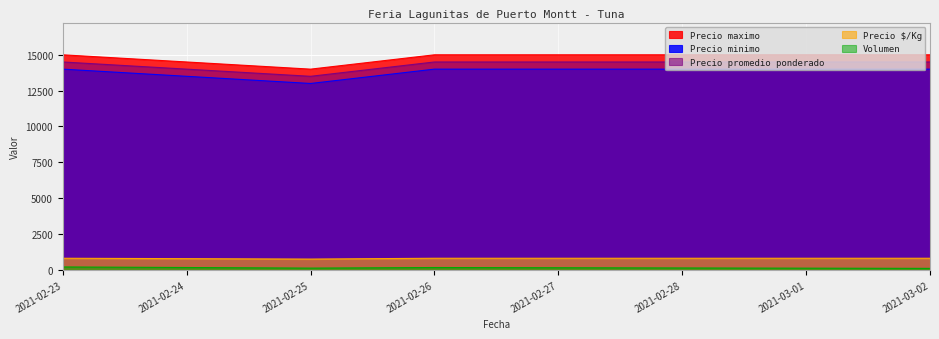

At which category does Precio $/Kg reach its first local valley?

2021-02-25